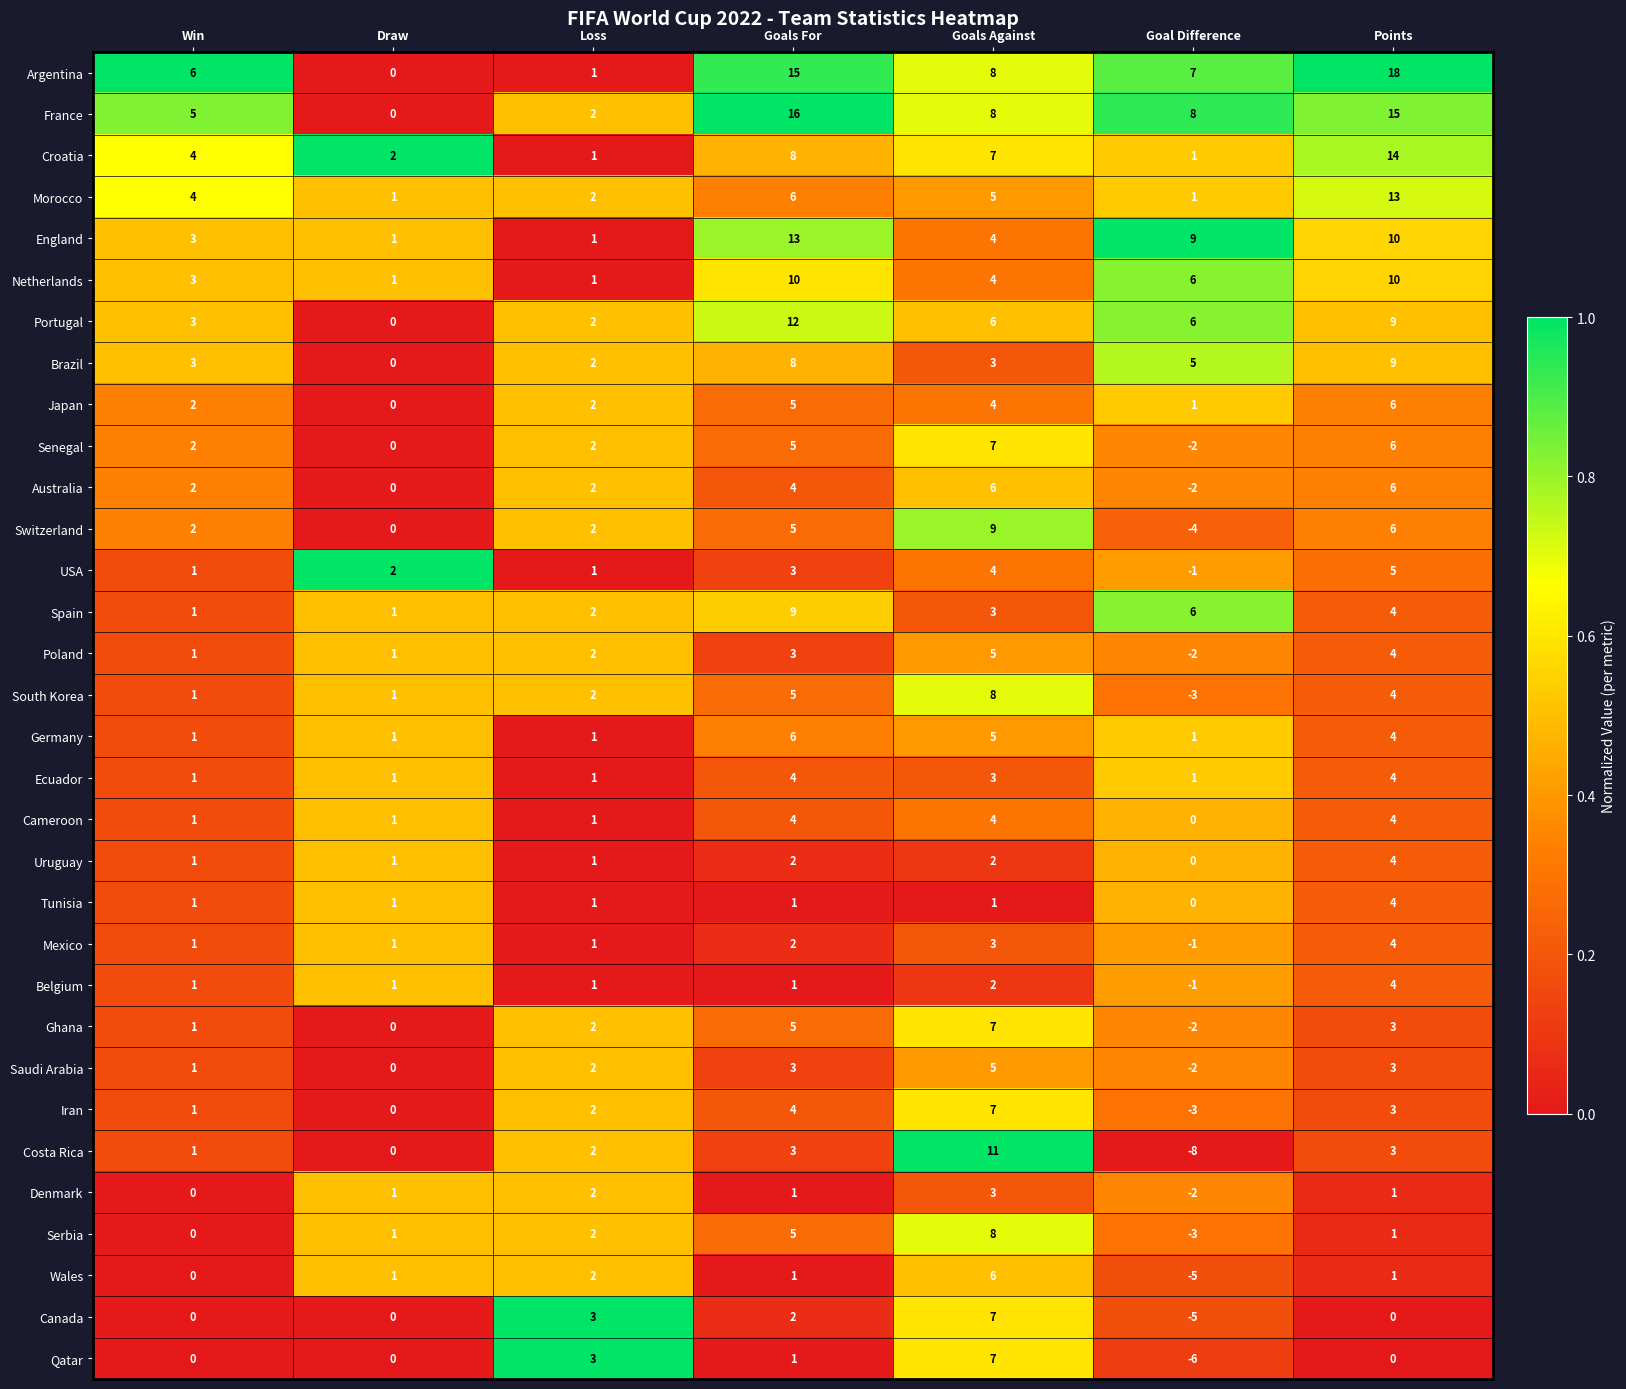

Which series changed the most between Goals Against and Goal Difference?

Costa Rica